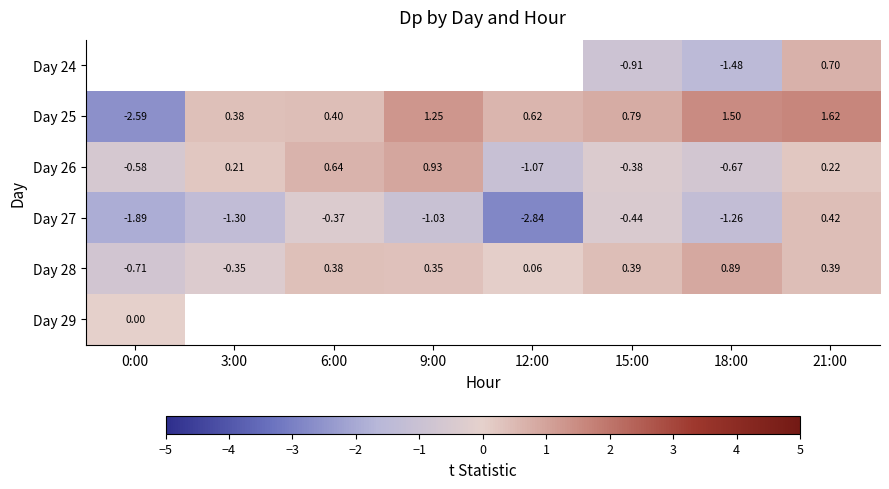

Which series has the largest total across all categories?

Day 25